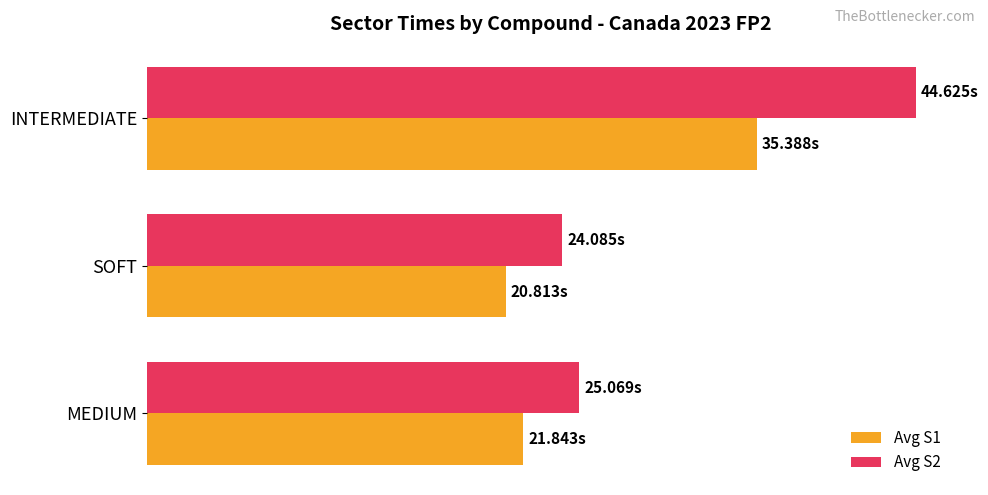

What are all the series names shown in the legend?

Avg S1, Avg S2